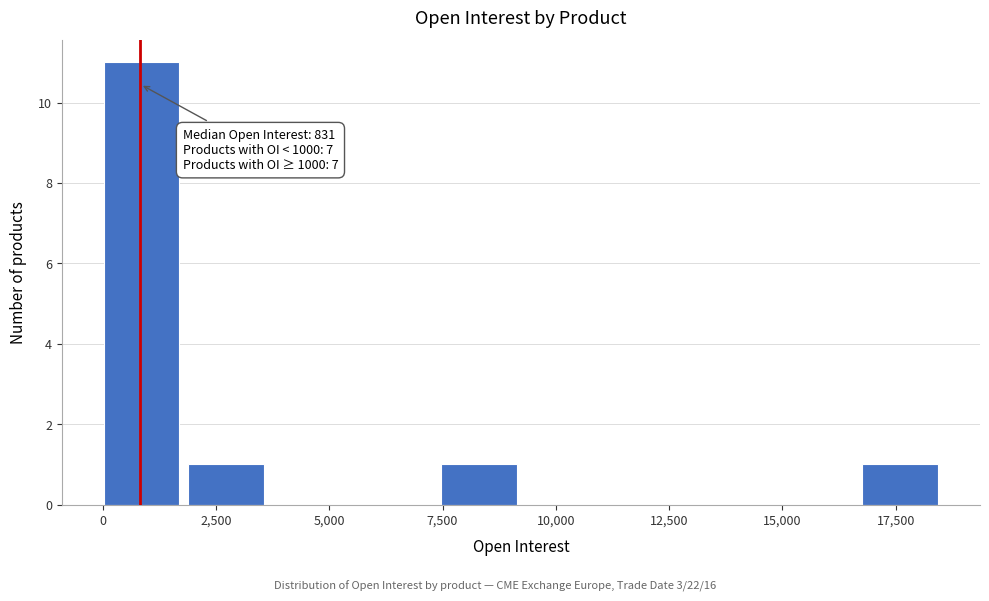

Read against the x-axis, roughly where is the centre of the tallest bar?

1000